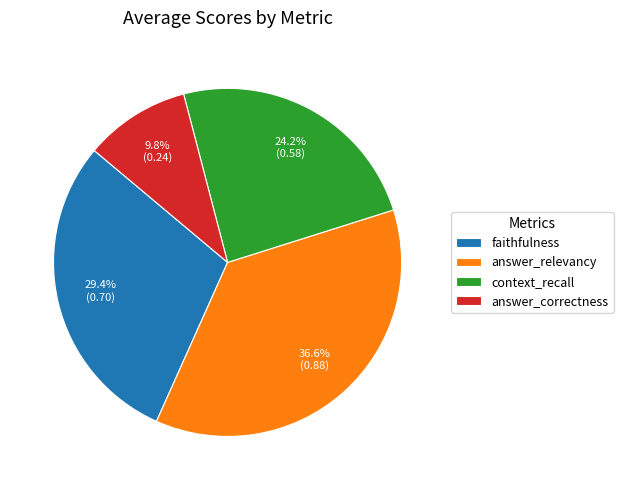

To the nearest percent, what is the difference between the answer_correctness and faithfulness slice percentages?

20%